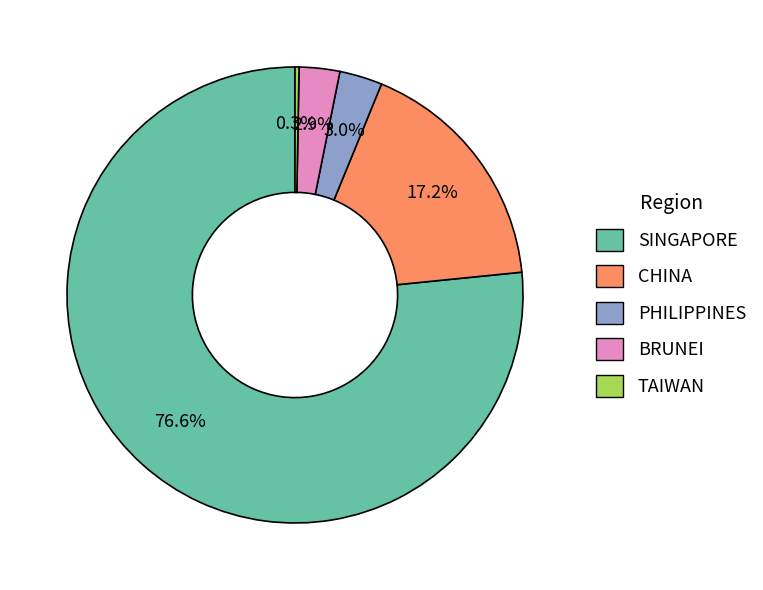

Is there a majority slice in this chart?

Yes